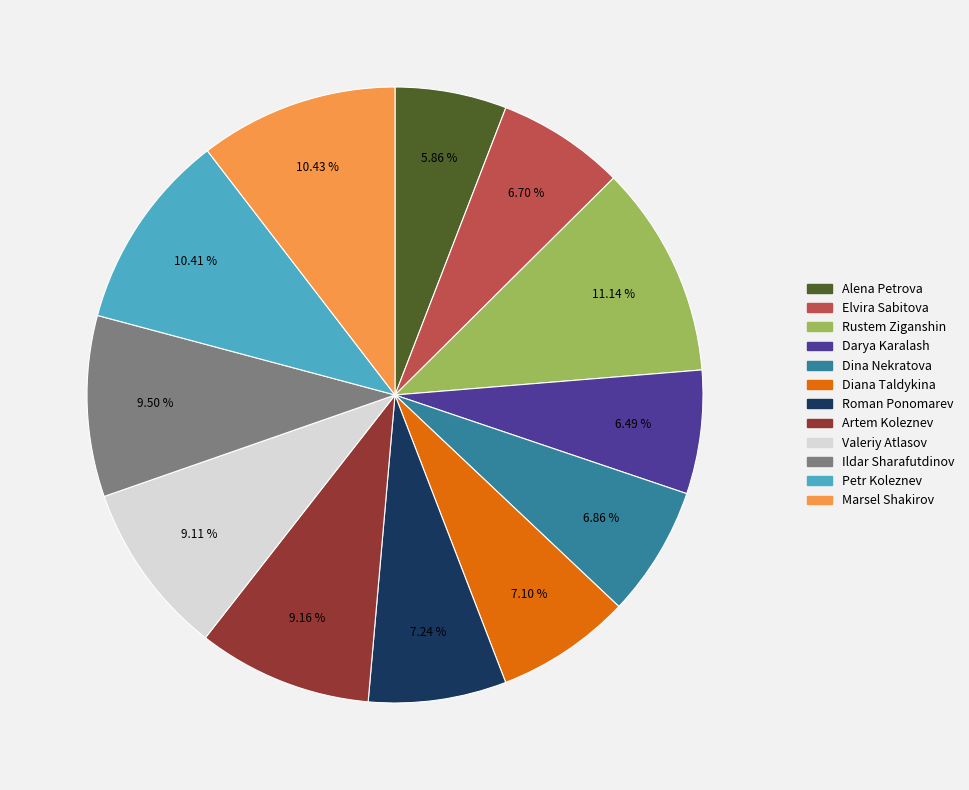

To the nearest percent, what is the difference between the Alena Petrova and Rustem Ziganshin slice percentages?

5%